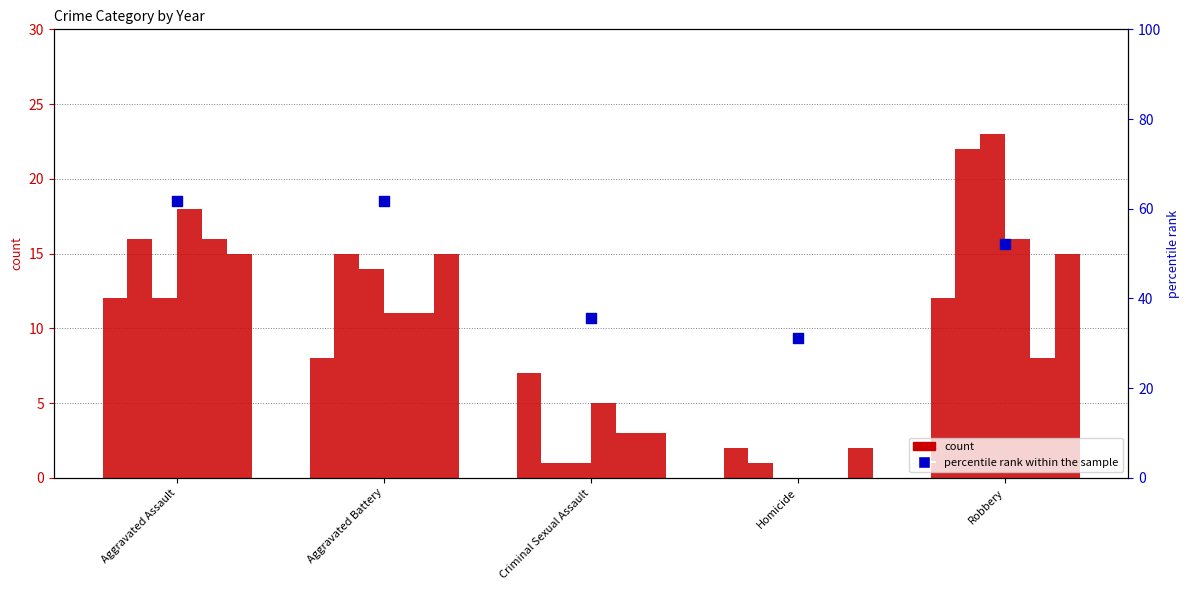

Which has a higher value, Aggravated Assault or Aggravated Battery?

Aggravated Assault